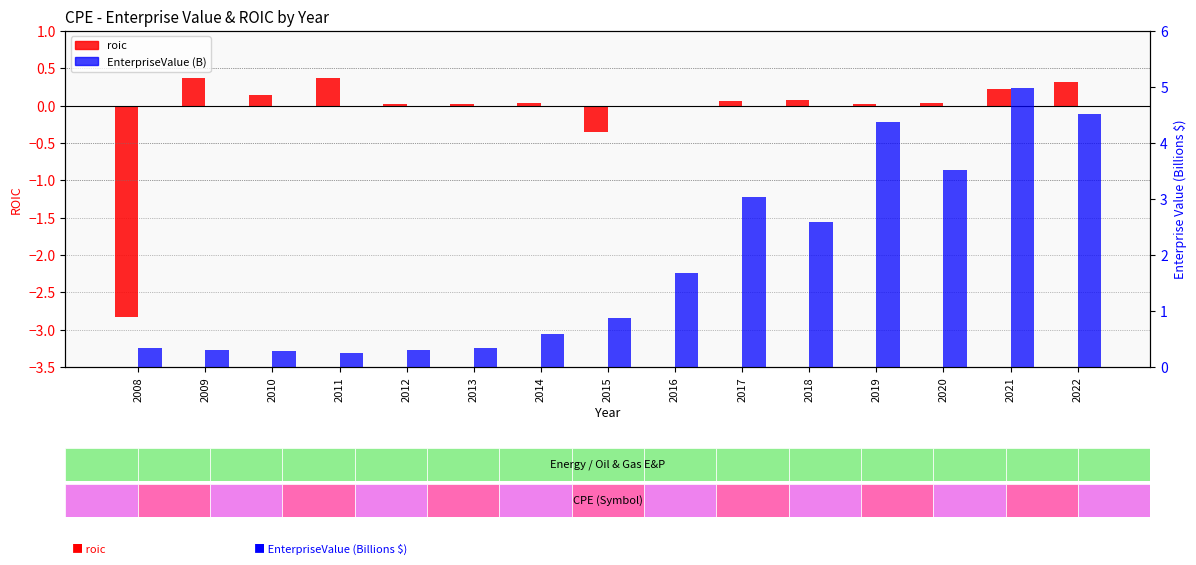

Where is roic nearest to the value -1?

2015